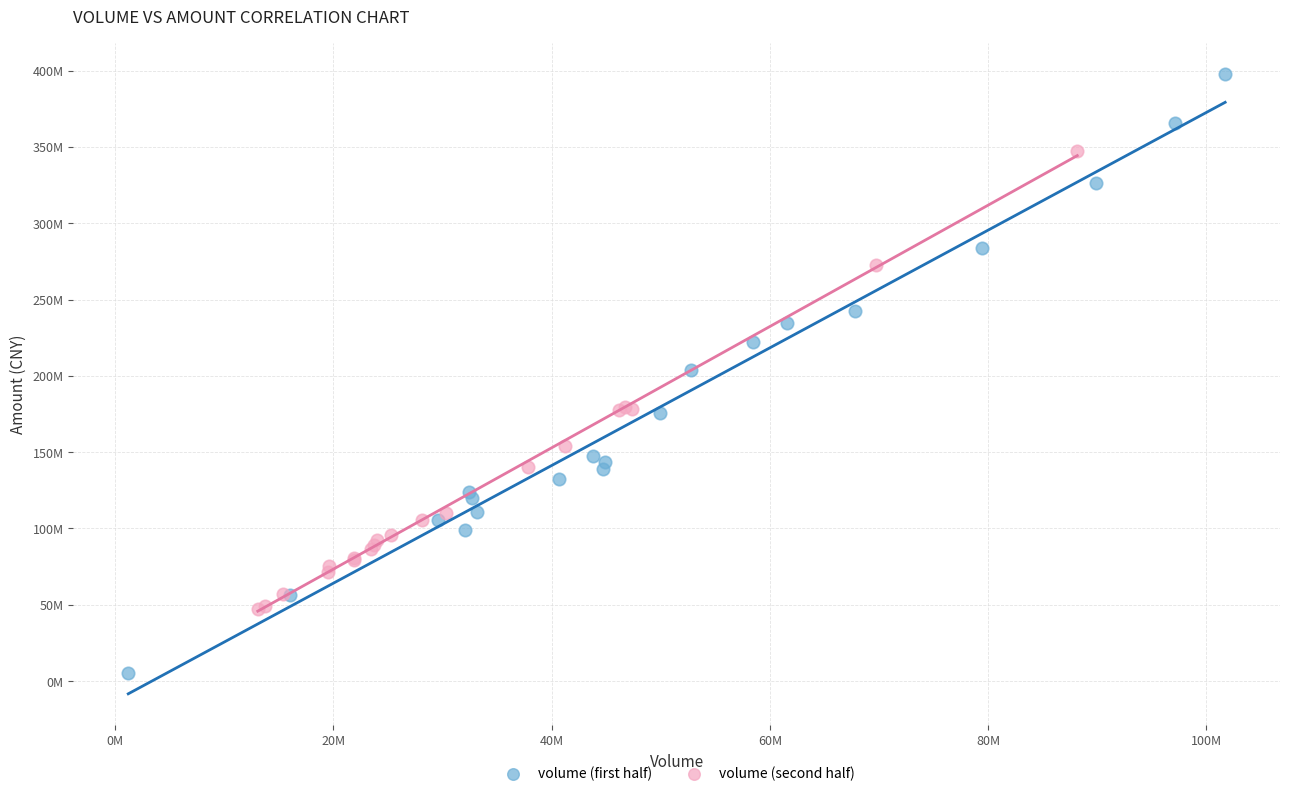

Which series contains the highest Y value?

volume (first half)